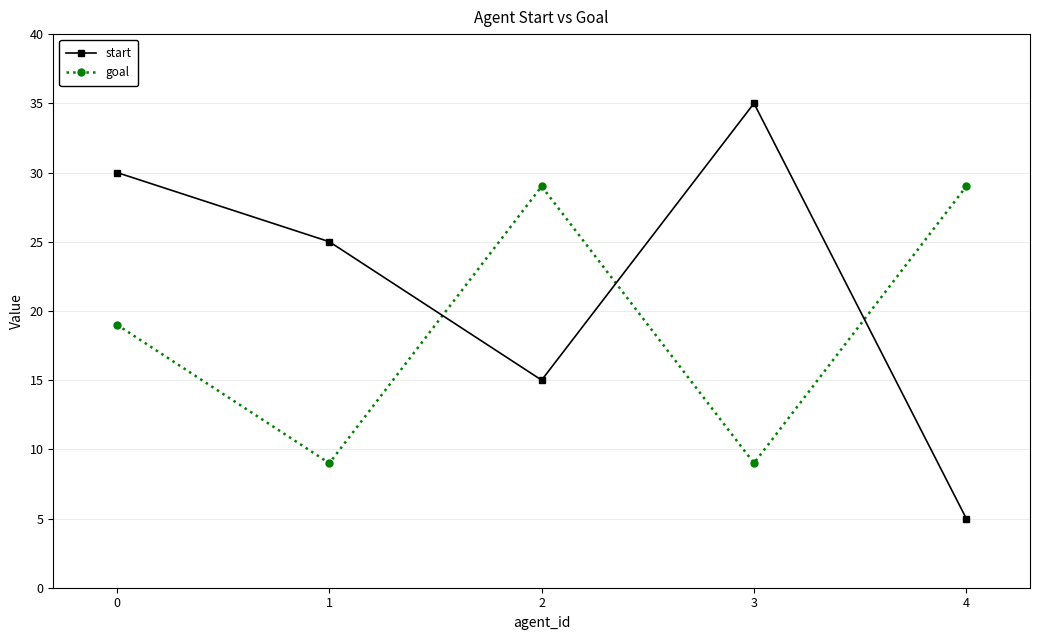

List the series in order of their peak value, lowest first.

goal, start